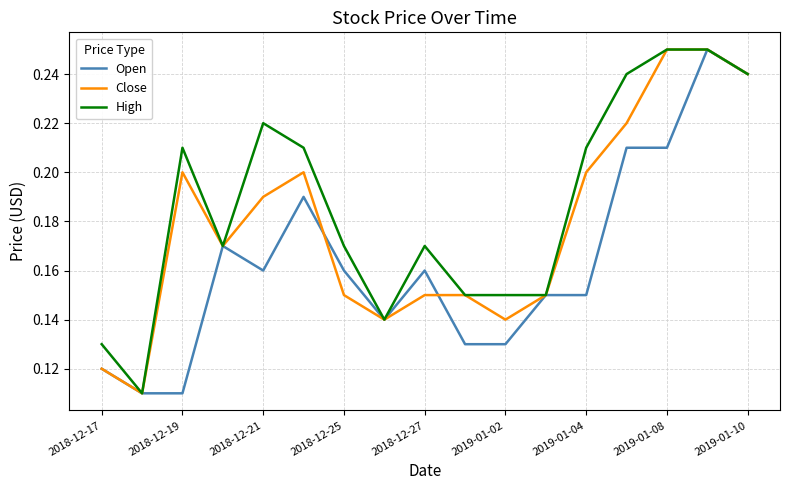

Which series has the largest total across all categories?

High